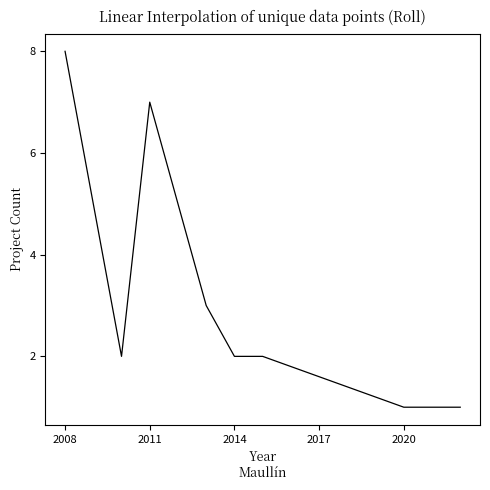

What is the greatest value displayed?

8